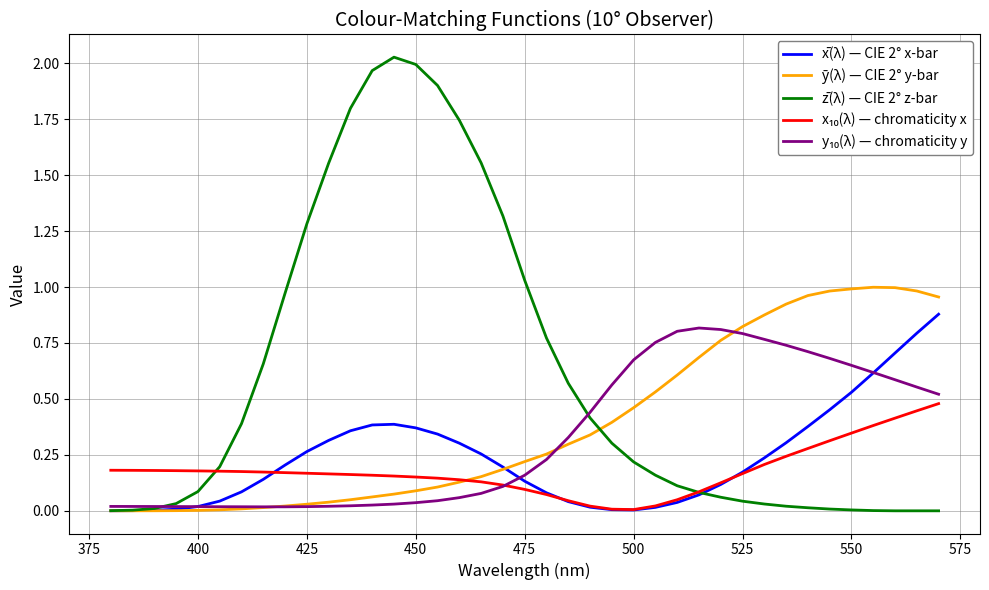

Which series has the largest total across all categories?

z̄(λ) — CIE 2° z-bar